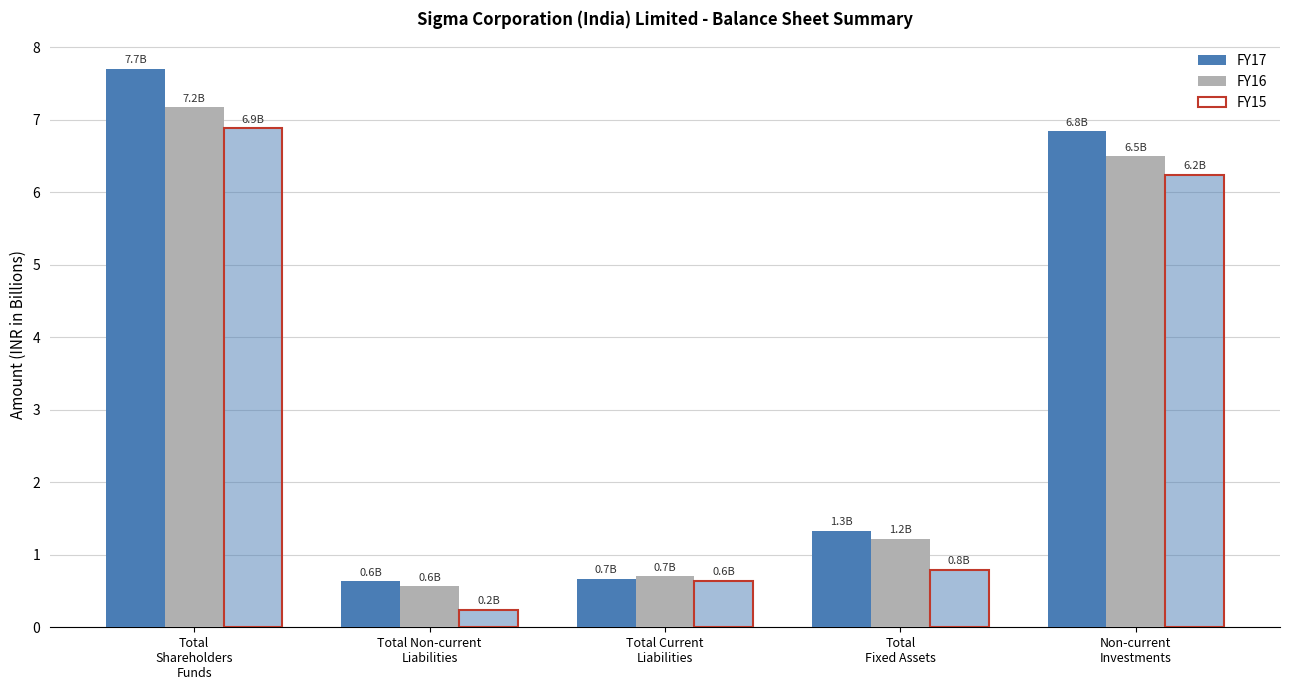

What is the difference between the maximum and minimum values in the FY17 series?

7.1